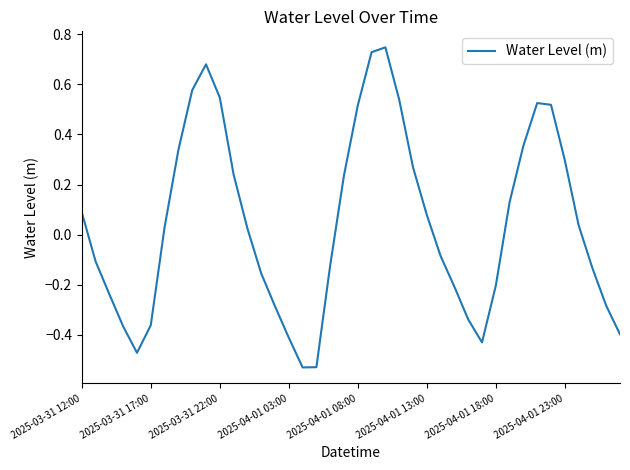

Is this an area chart (filled region under the line)?

No